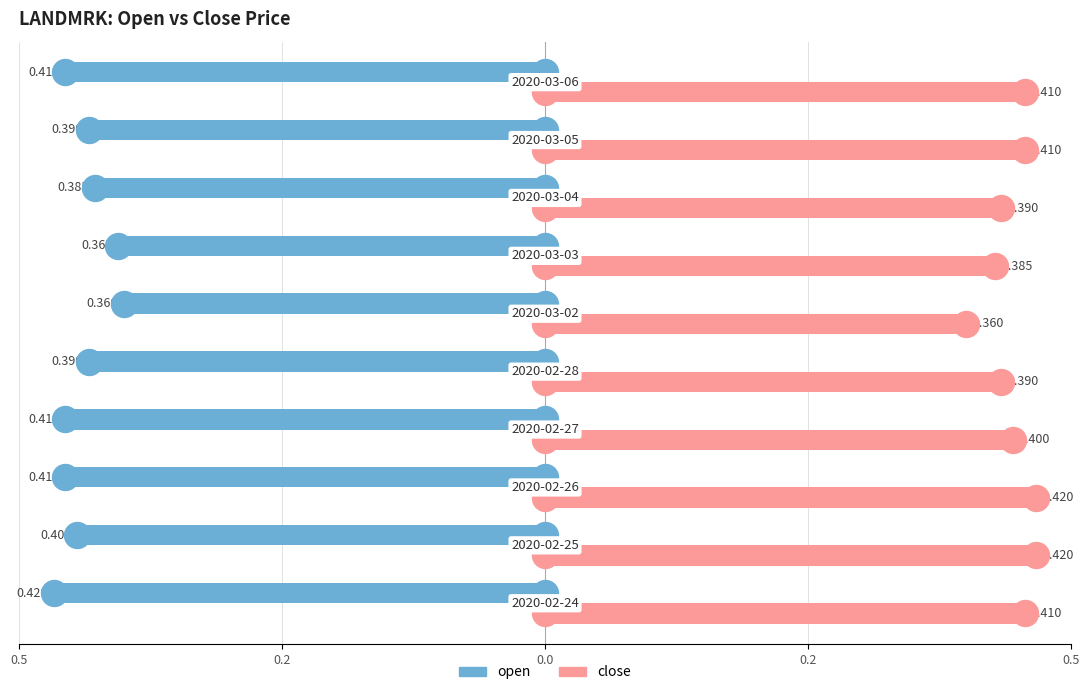

What are all the series names shown in the legend?

open, close